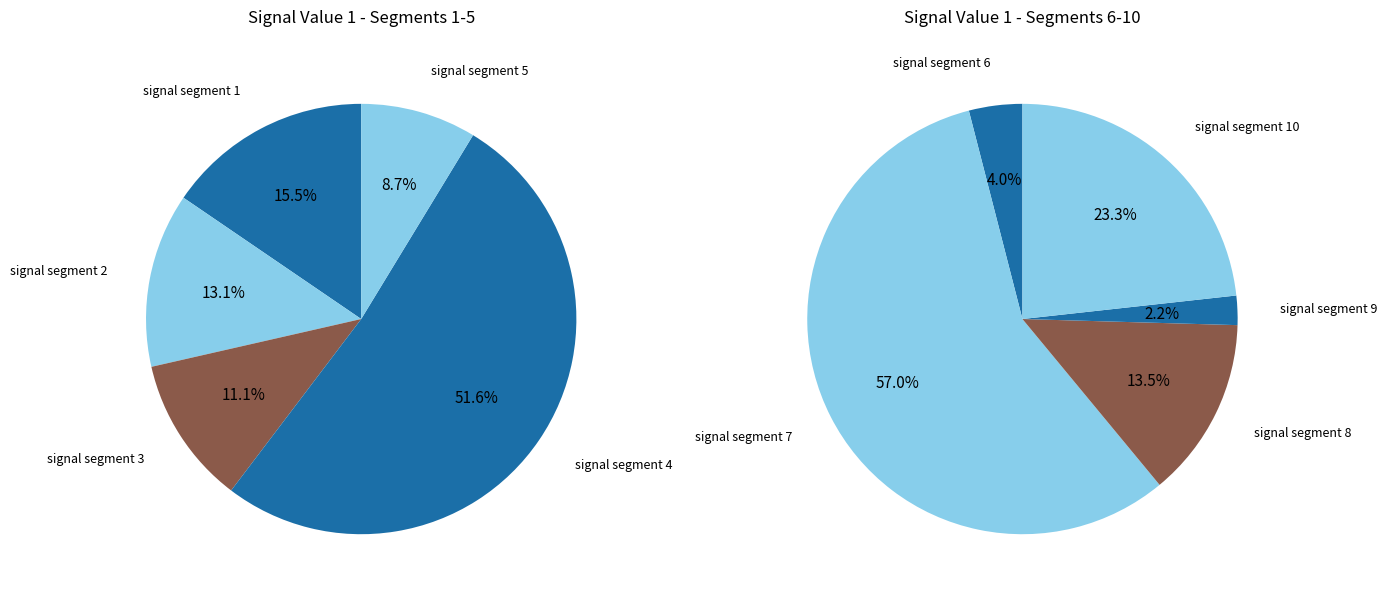

Count the number of slices in the pie.

10